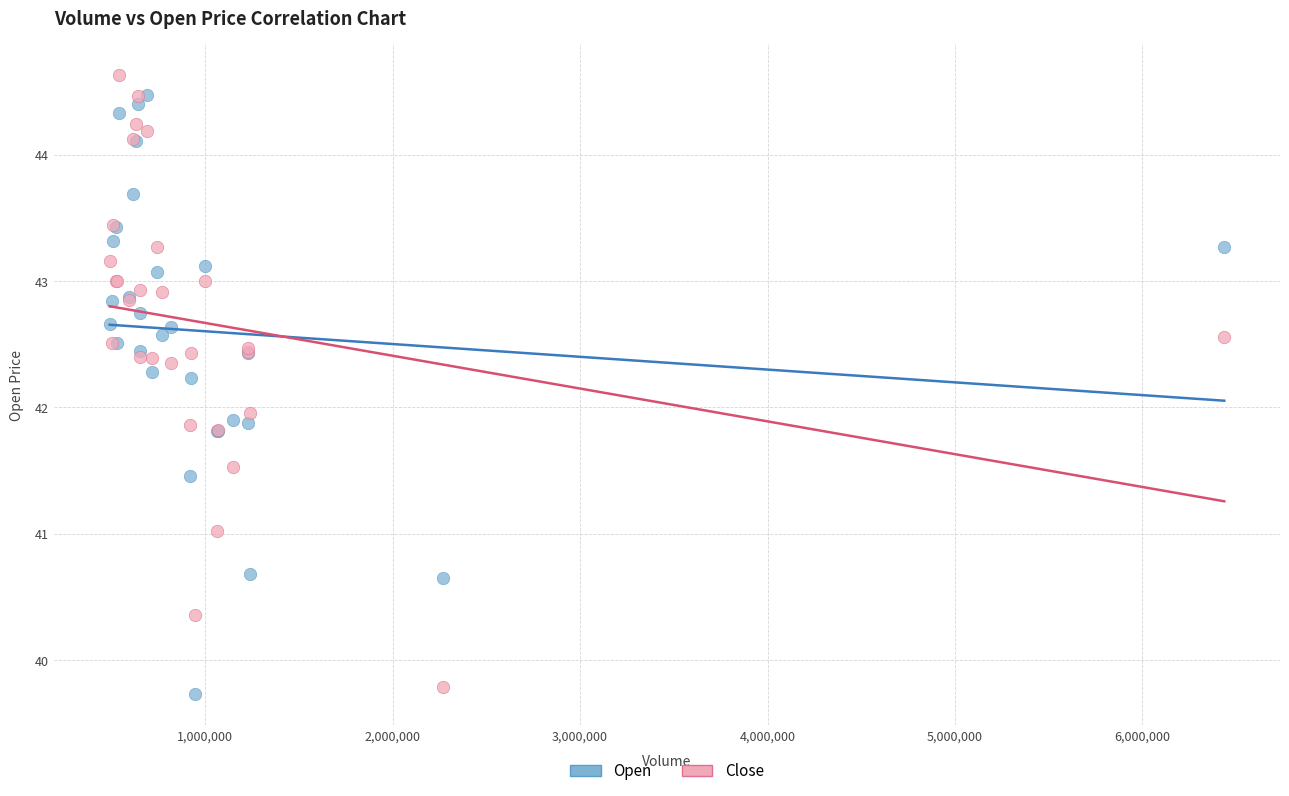

Which series reaches the maximum Y coordinate?

Close